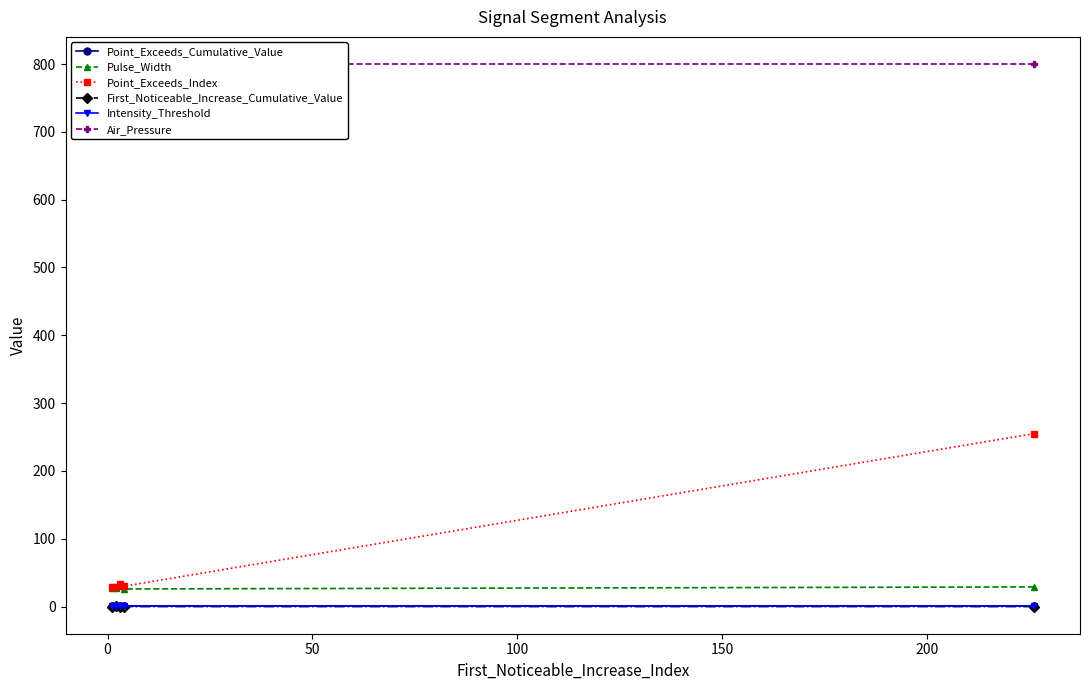

At how many categories does at least one series exceed 722?

5